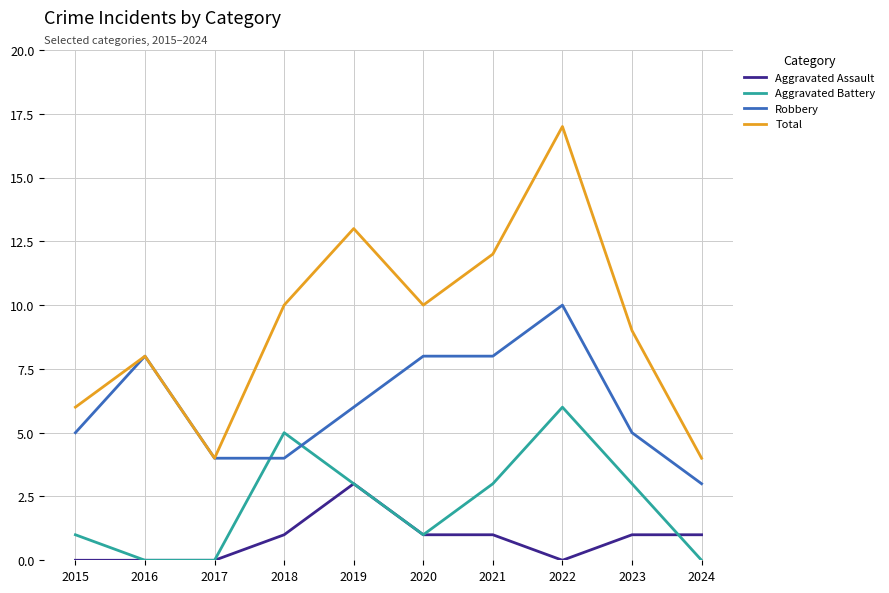

True or false: Aggravated Battery has more than 0 interior local peaks.

True